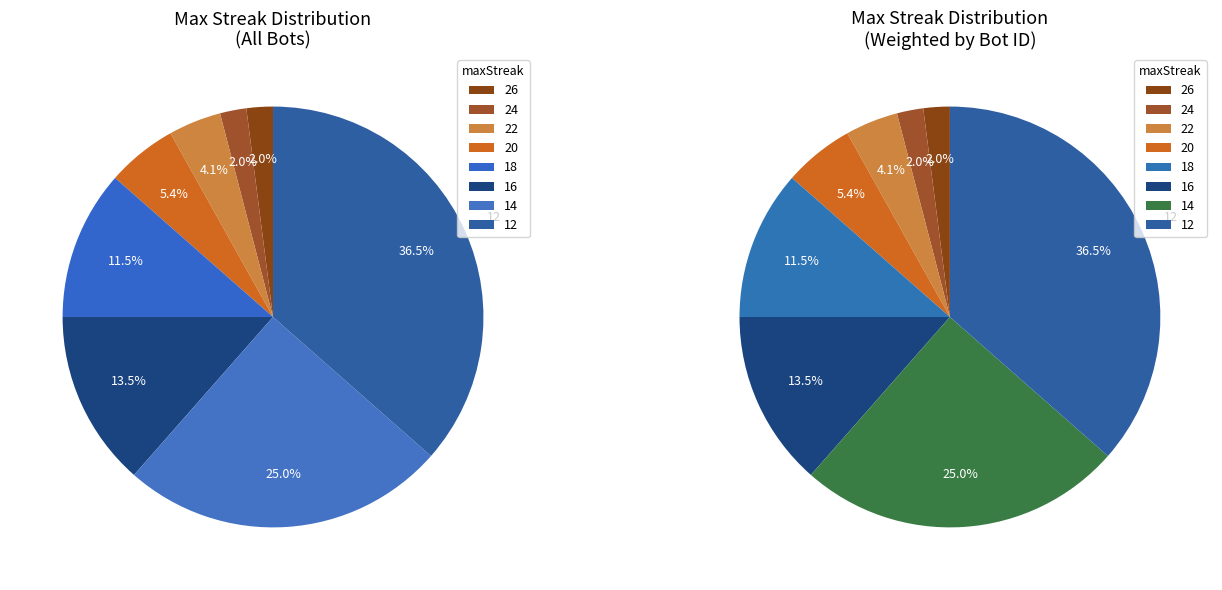

Is there any slice that represents more than half of the pie?

No